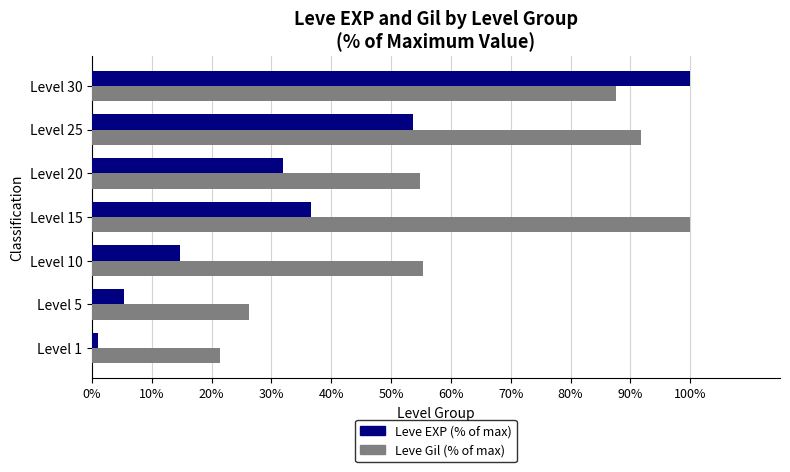

At Level 20, list the series in order from smallest to largest.

Leve EXP (% of max), Leve Gil (% of max)